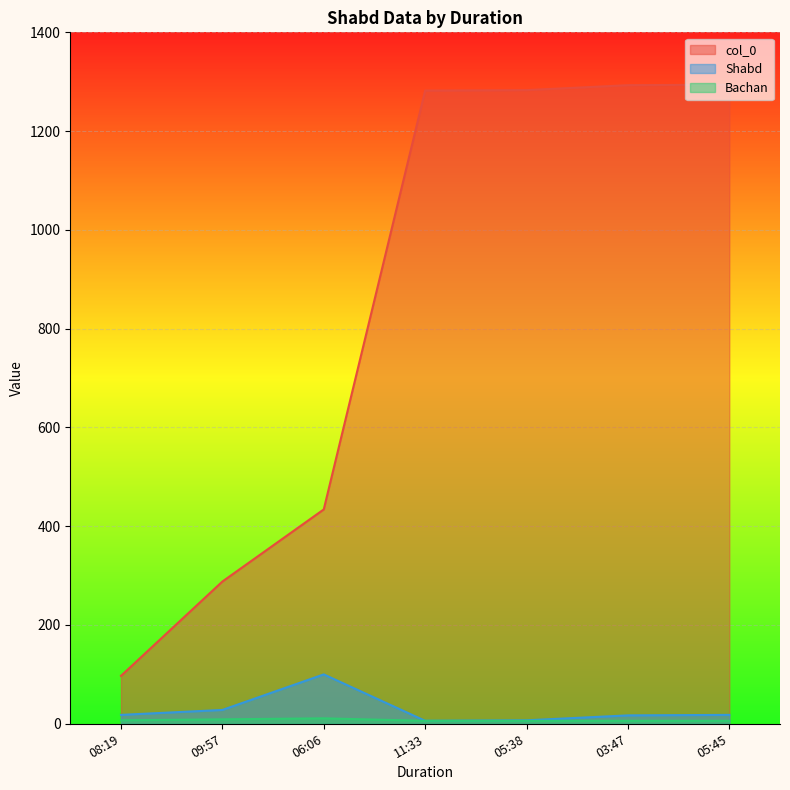

What is the maximum value shown in the chart?

1294